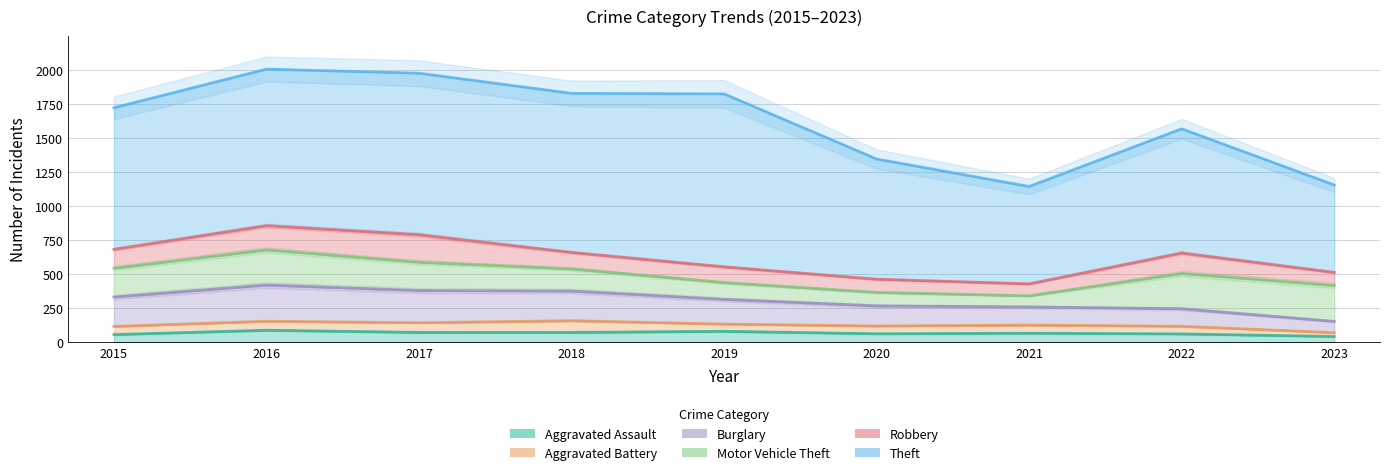

True or false: Aggravated Battery and Robbery intersect in this chart.

False